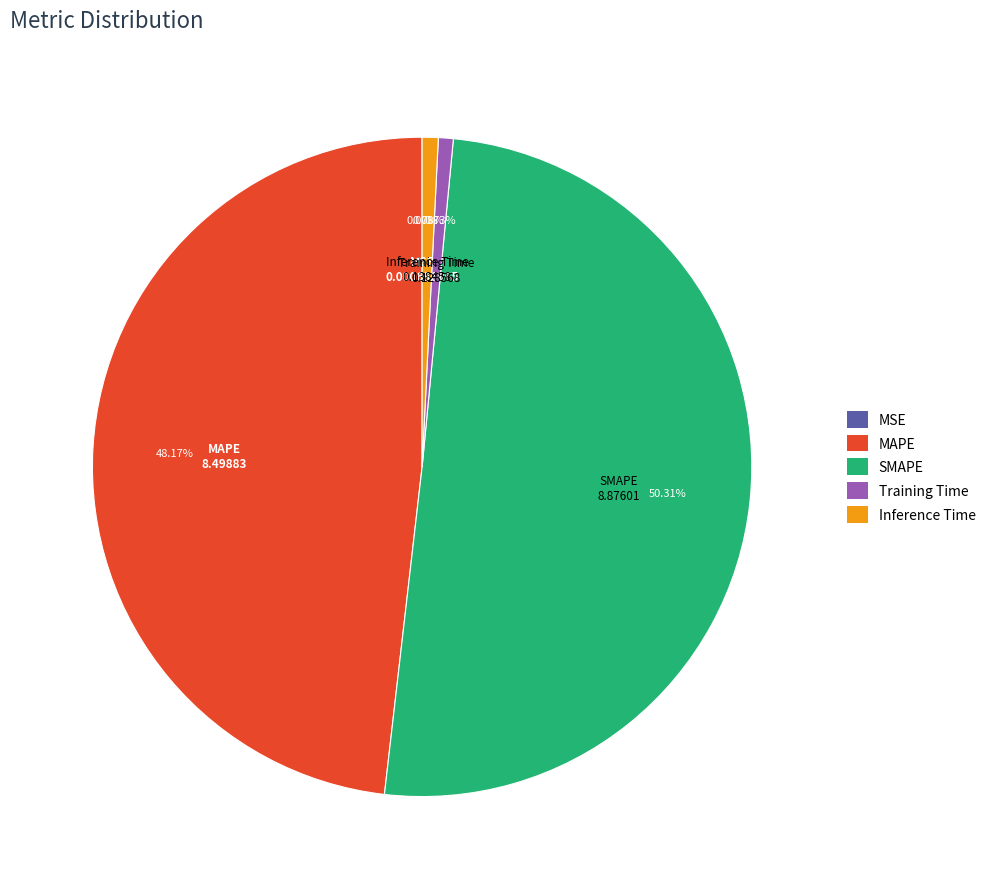

Which has a higher value, MAPE or Inference Time?

MAPE